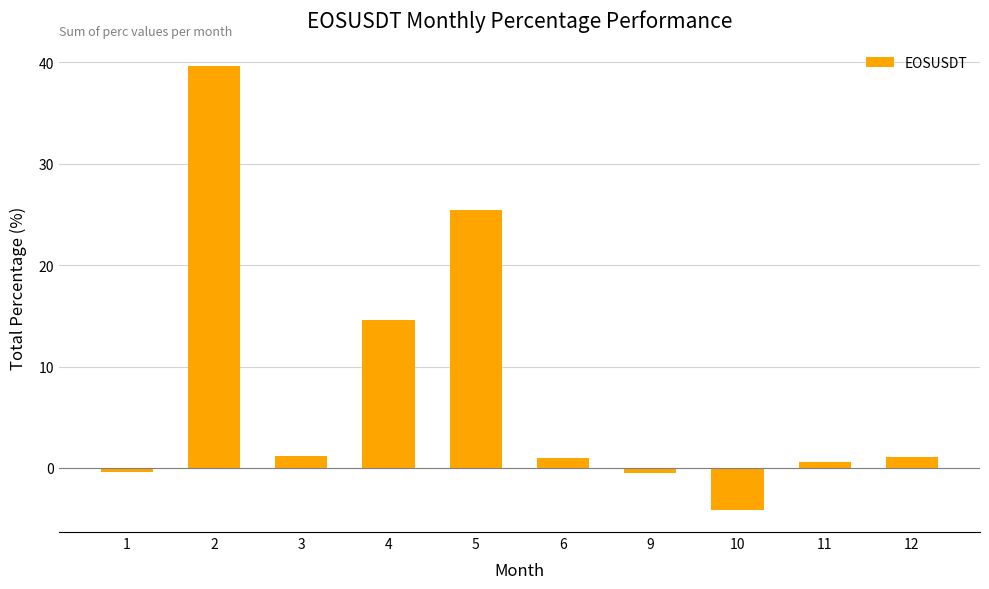

Count the number of categories in the chart.

10